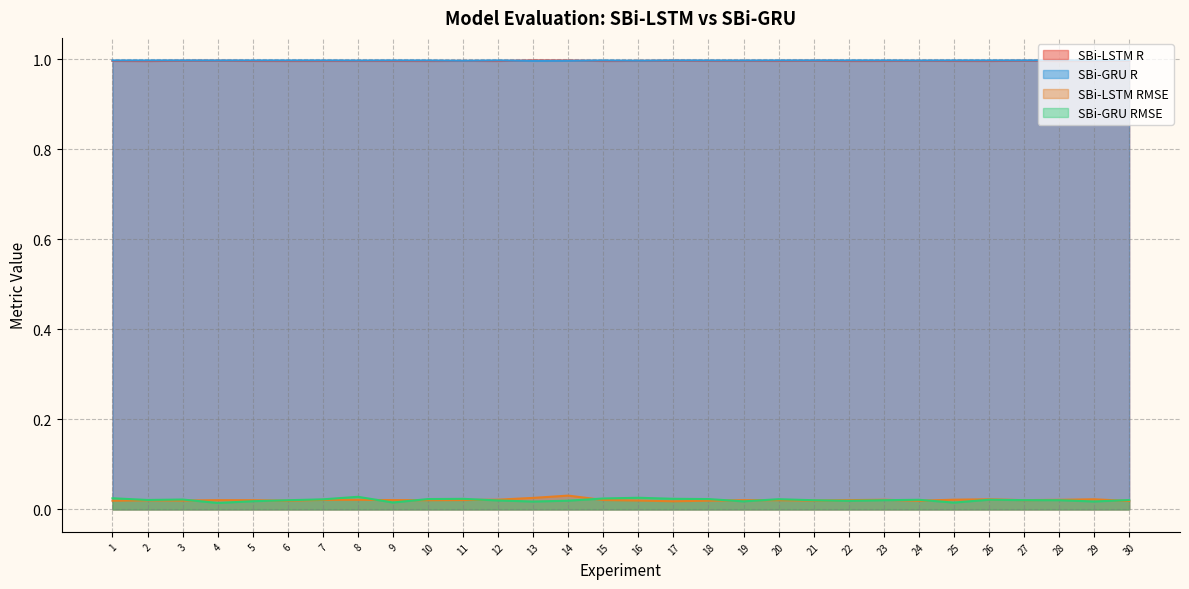

The SBi-GRU RMSE series shows 0.0 at 19. True or false?

True